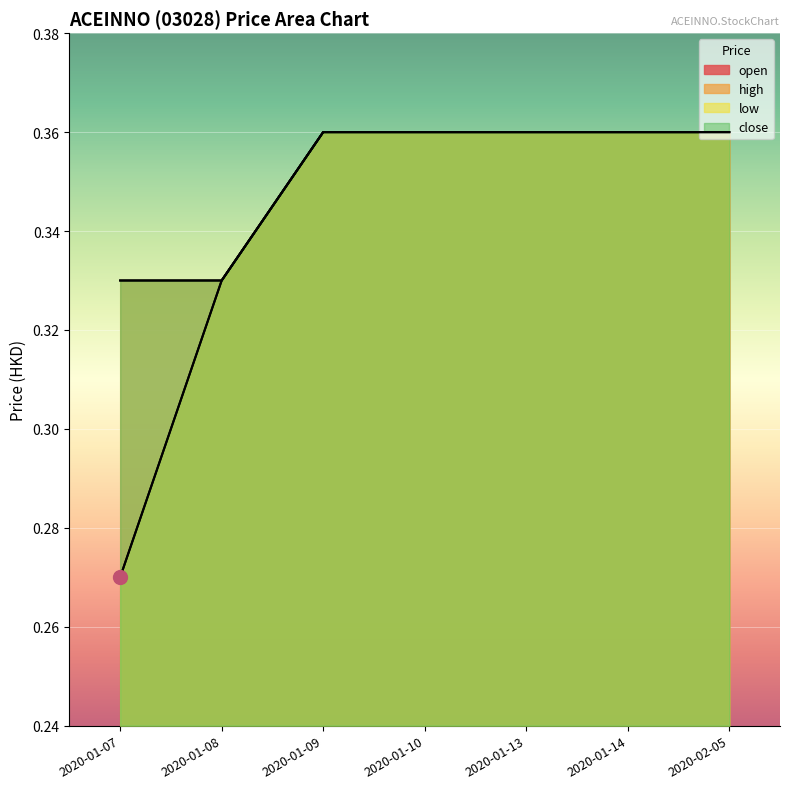

What is the total value across all series at 2020-01-08?

1.3